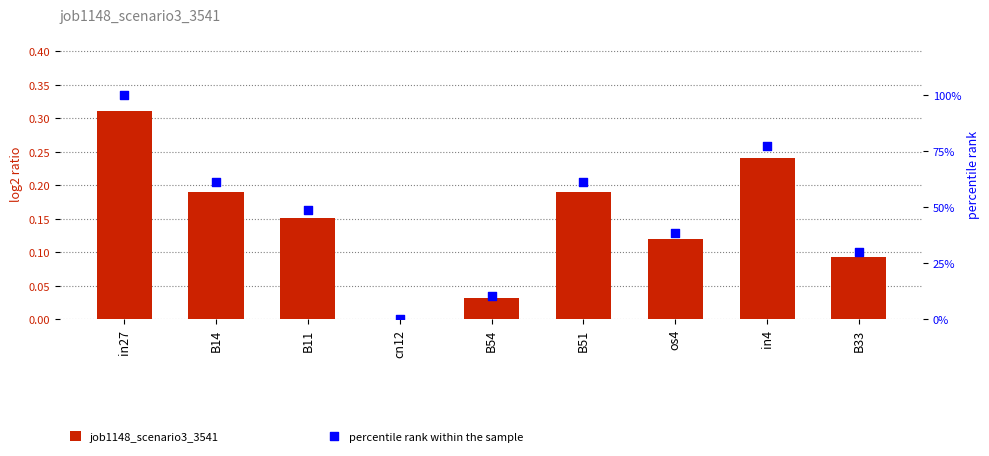

What are all the series names shown in the legend?

job1148_scenario3_3541, percentile rank within the sample